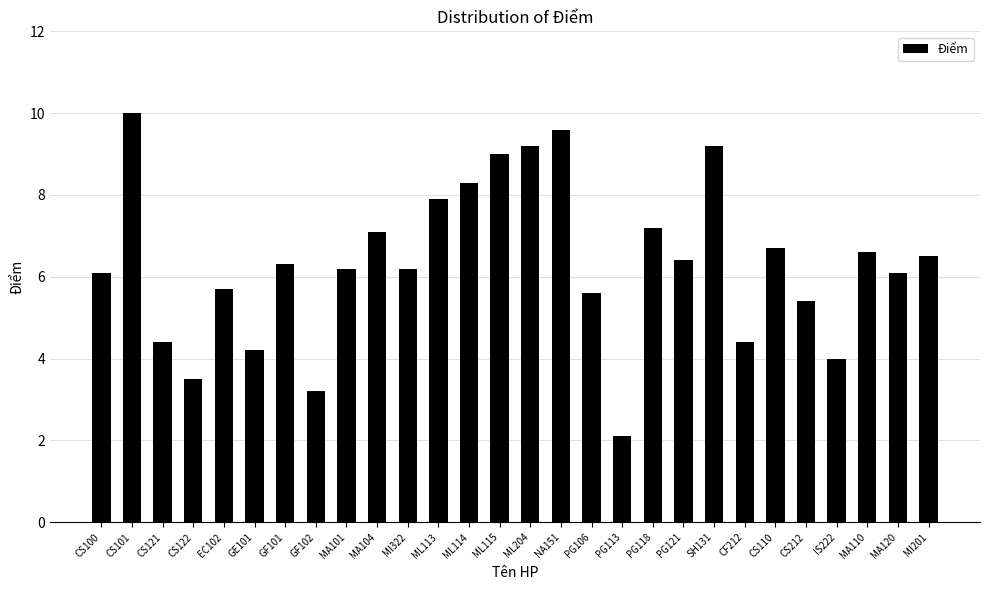

What is the label of the 15th bar from the left?

ML204